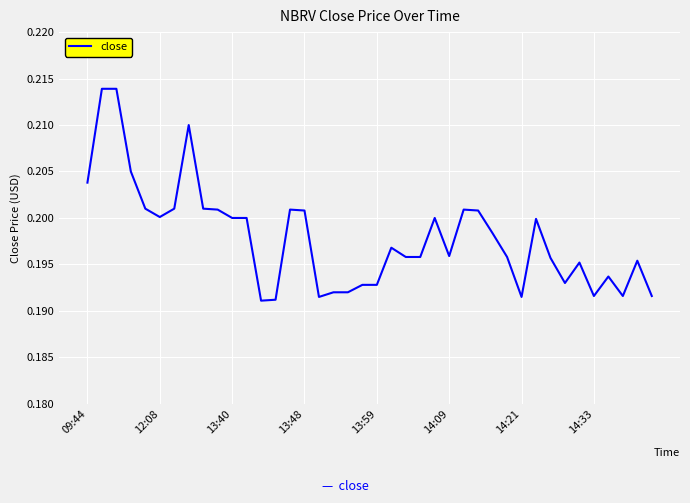

Count the number of data series in this chart.

1